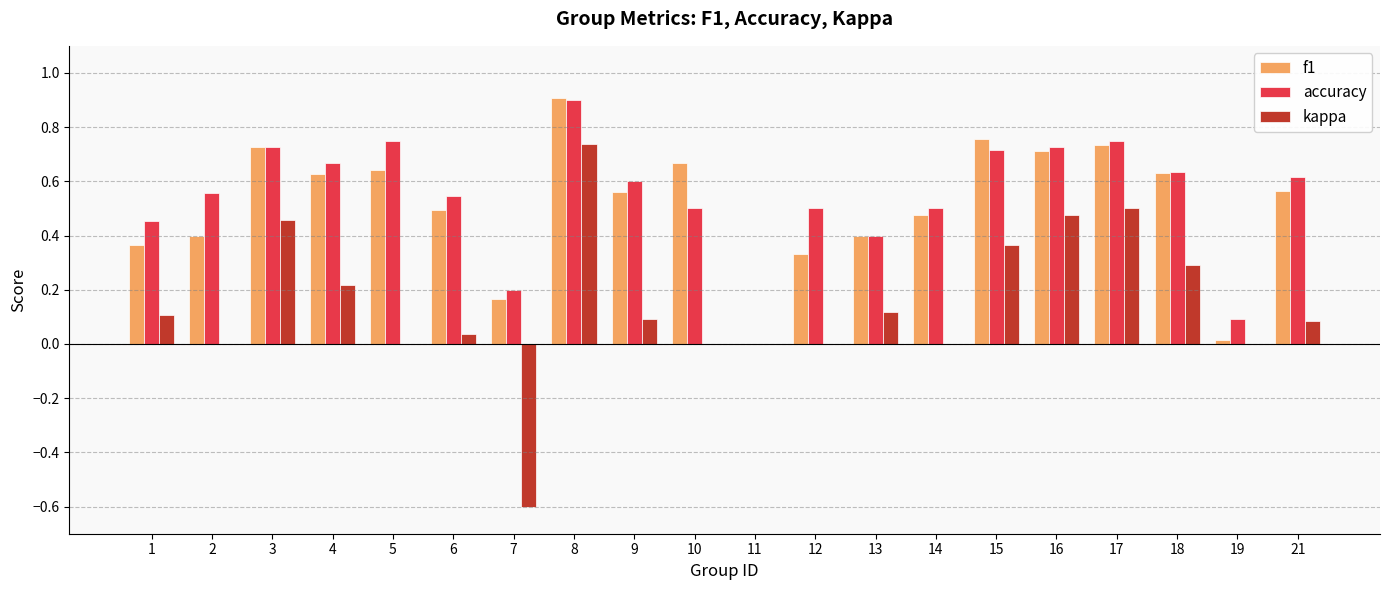

Where is accuracy nearest to the value 0?

11